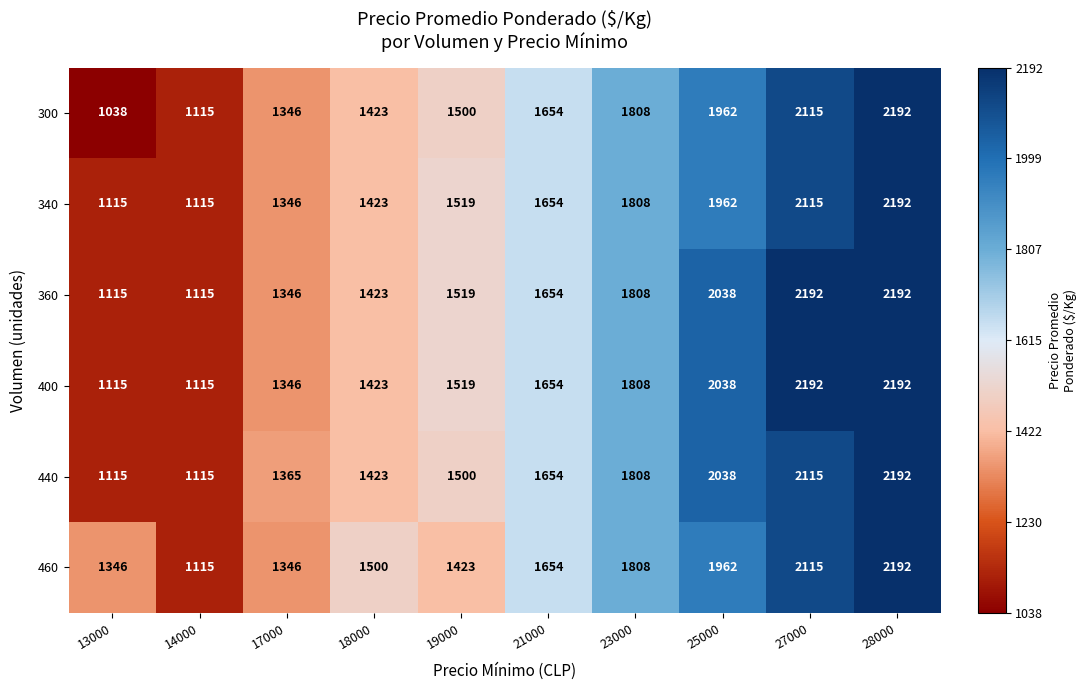

True or false: 340 has a value of 1519 at 19000.

True